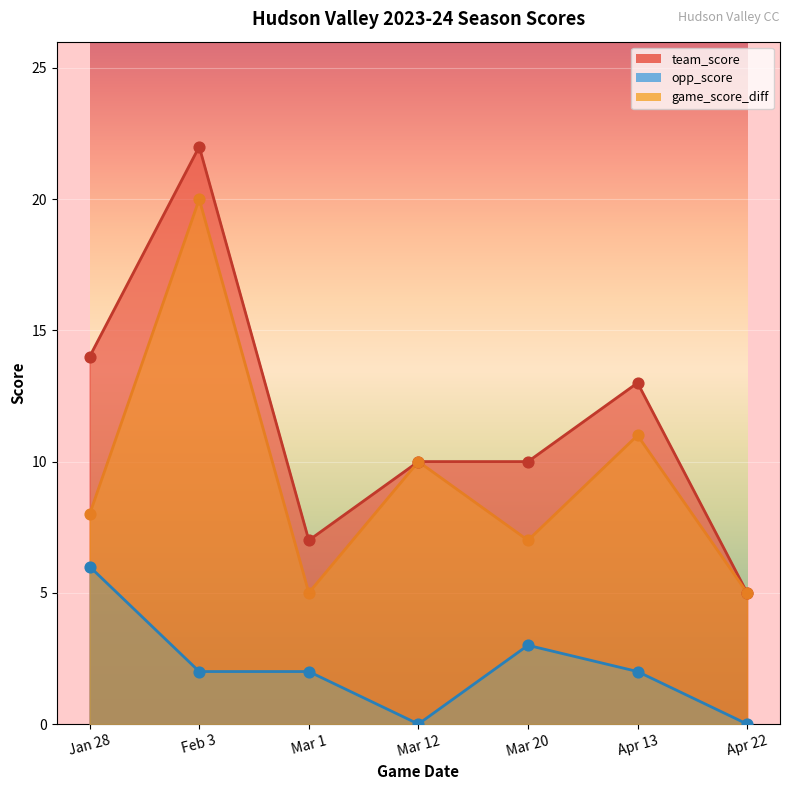

Which series contains the lowest Y value?

opp_score